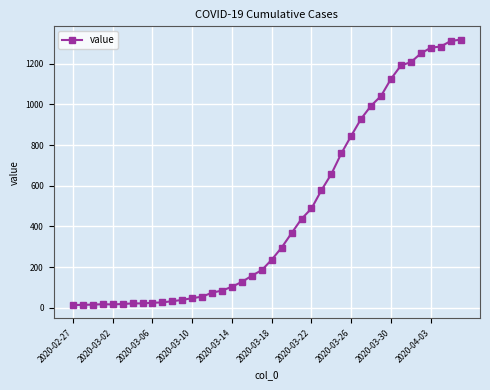

What is the greatest value displayed?

1319